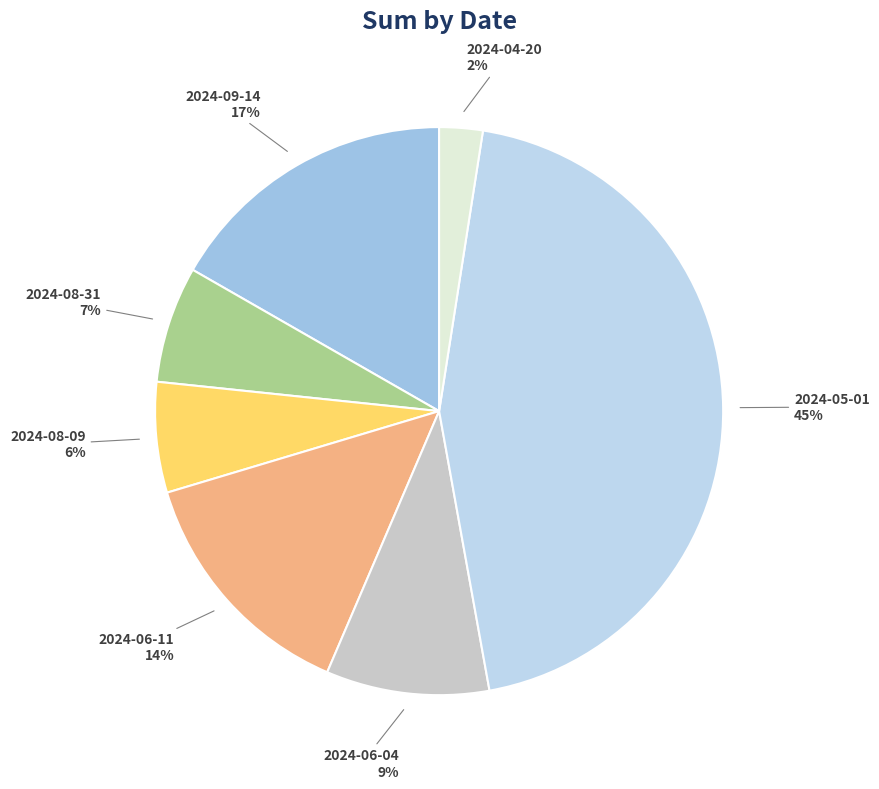

To the nearest percent, what is the difference between the 2024-05-01 and 2024-08-31 slice percentages?

38%